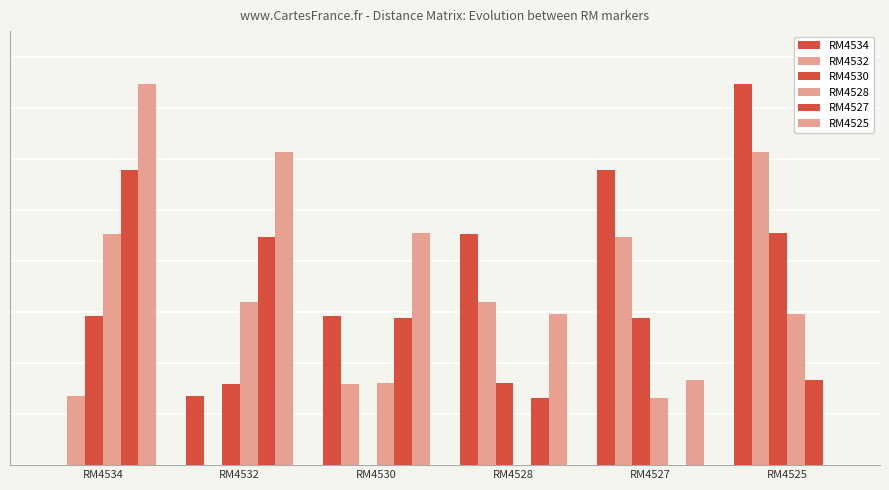

How many bars are there in each group?

6